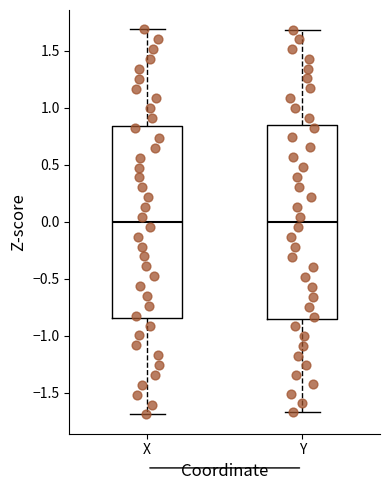

Reading left to right, read every box against the y-axis: the position of its median line, the range the box covers, and the ends of its whiskers. The values are not printed on the chart, so give them approximately, as read against the axis.

X: median 0.00, box -0.85 to 0.85, whiskers -1.70 to 1.70
Y: median 0.00, box -0.85 to 0.85, whiskers -1.65 to 1.70